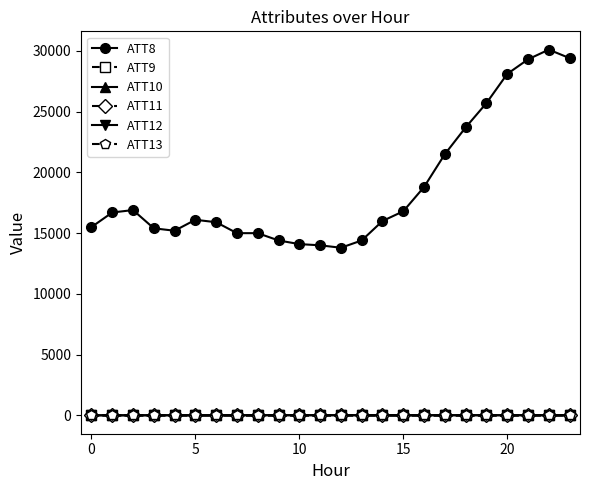

Which series has the largest range (max minus min)?

ATT8